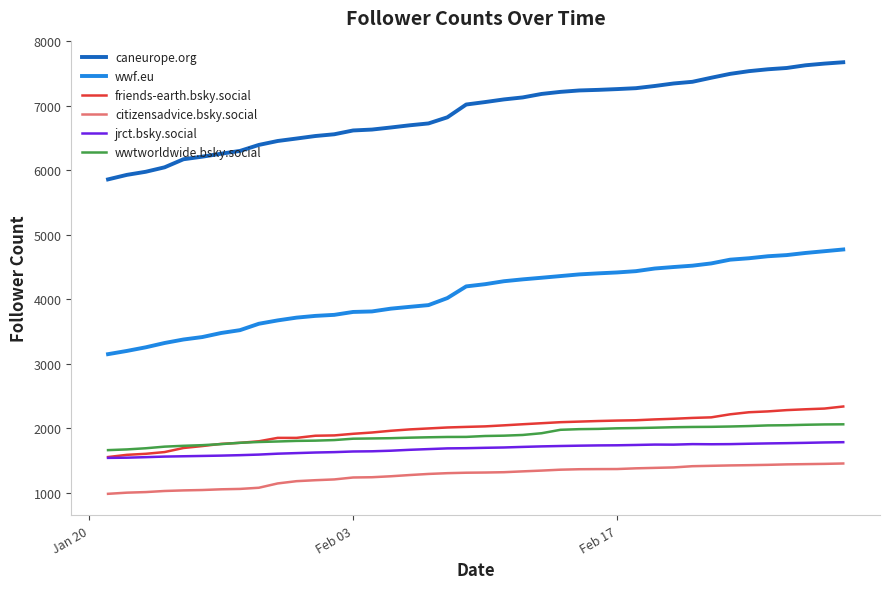

What is the minimum value for citizensadvice.bsky.social?

987